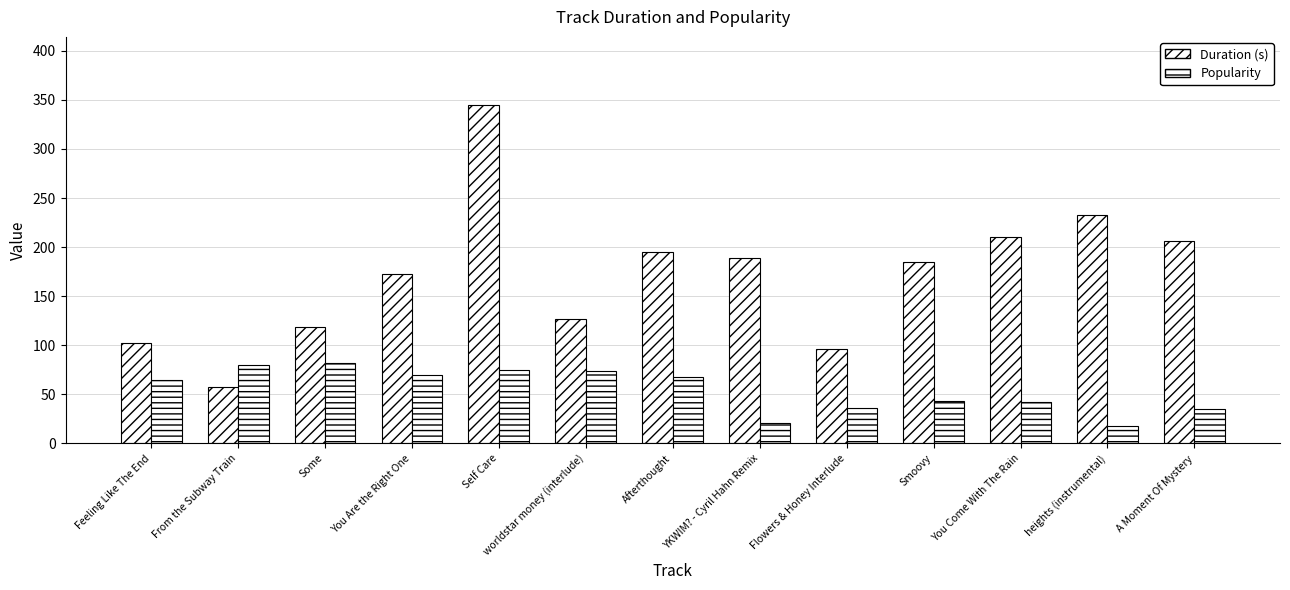

What is the label of the 11th bar from the left?

You Come With The Rain